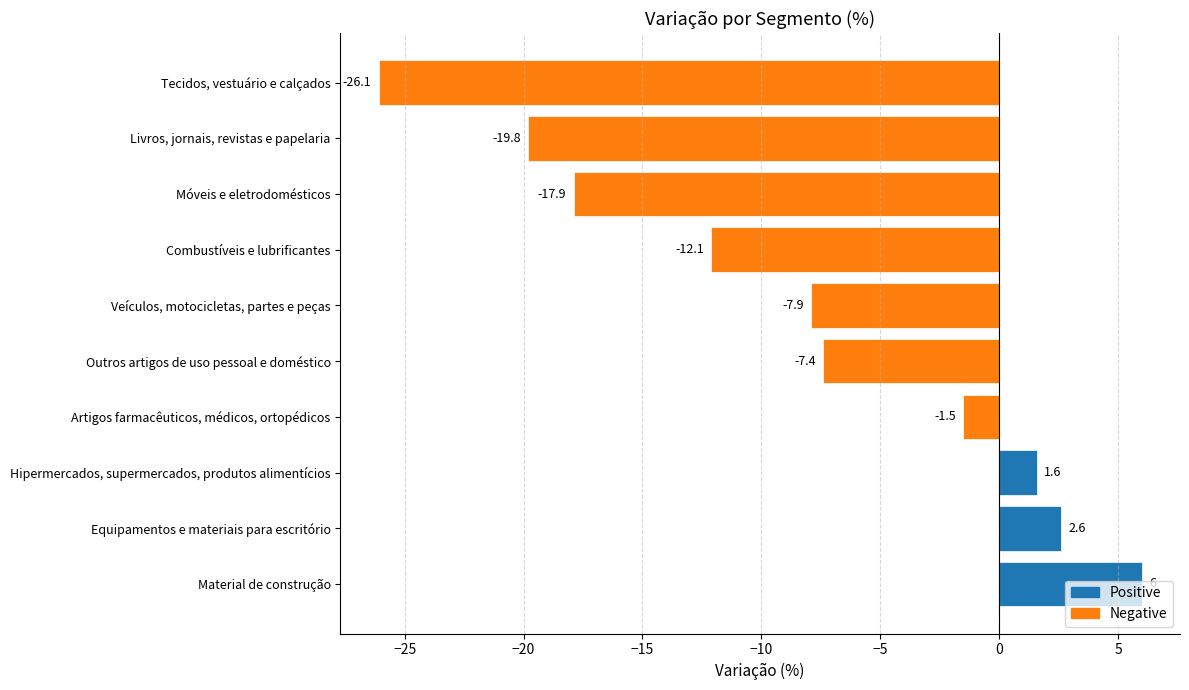

Rank the categories by value from highest to lowest.

Material de construção, Equipamentos e materiais para escritório, Hipermercados, supermercados, produtos alimentícios, Artigos farmacêuticos, médicos, ortopédicos, Outros artigos de uso pessoal e doméstico, Veículos, motocicletas, partes e peças, Combustíveis e lubrificantes, Móveis e eletrodomésticos, Livros, jornais, revistas e papelaria, Tecidos, vestuário e calçados